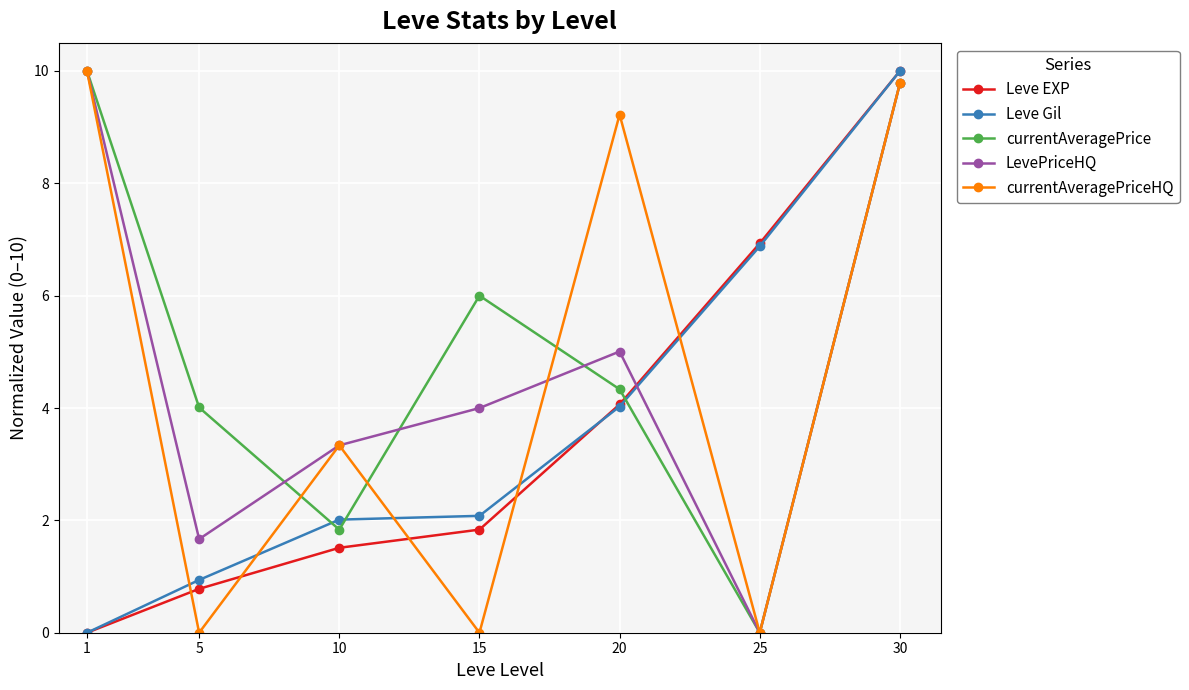

The Leve Gil series shows 4.3 at 25. True or false?

False